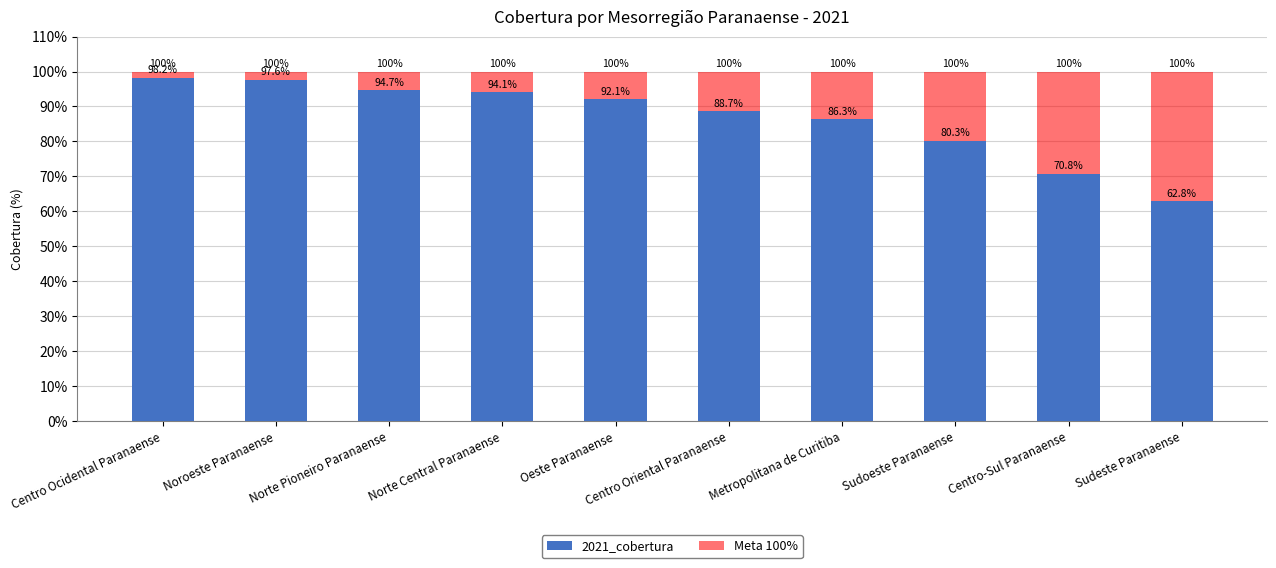

Rank the categories by Meta 100% value from lowest to highest.

Centro Ocidental Paranaense, Noroeste Paranaense, Norte Pioneiro Paranaense, Norte Central Paranaense, Oeste Paranaense, Centro Oriental Paranaense, Metropolitana de Curitiba, Sudoeste Paranaense, Centro-Sul Paranaense, Sudeste Paranaense